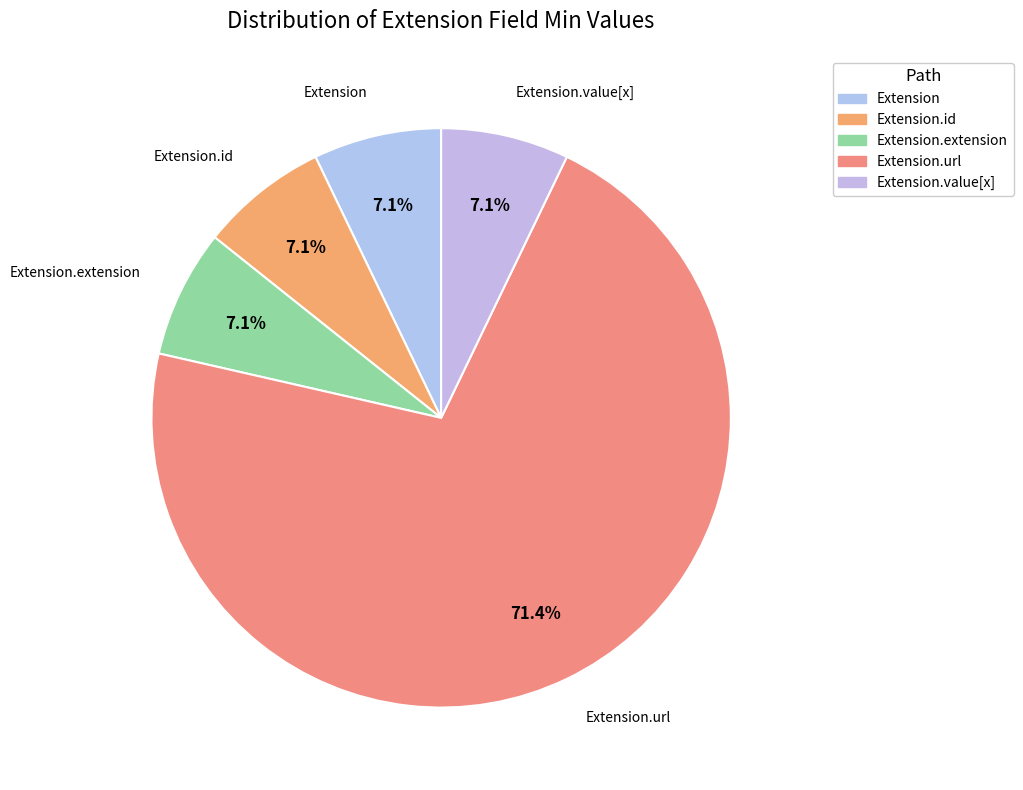

To the nearest percent, what is the average slice percentage?

20%